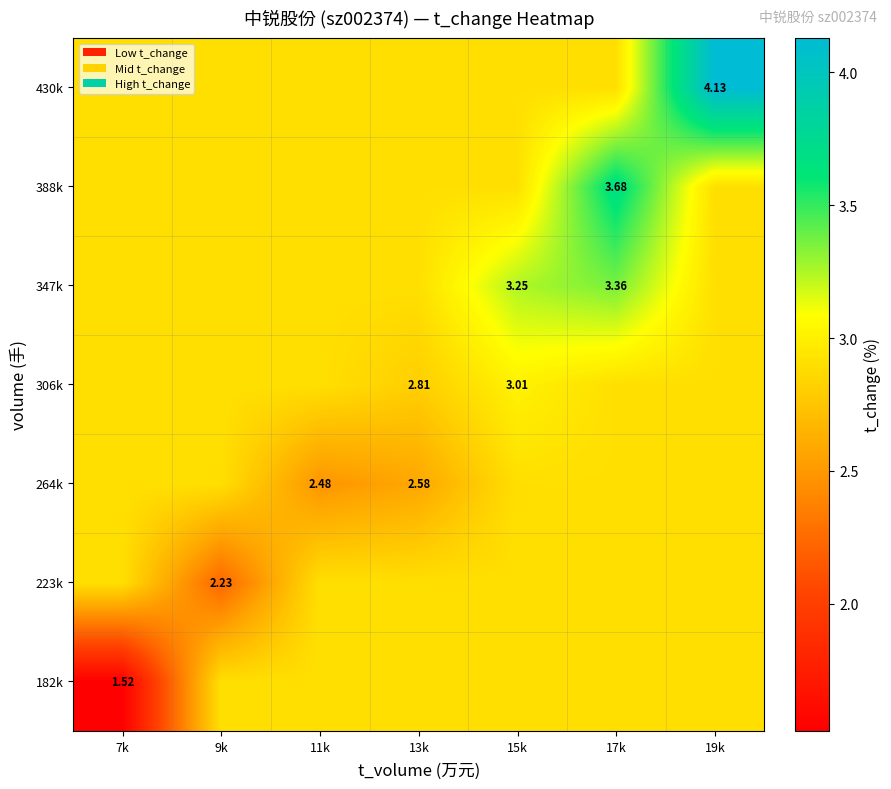

At 15k, list the series in order from largest to smallest.

347k, 306k, 182k, 223k, 264k, 388k, 430k